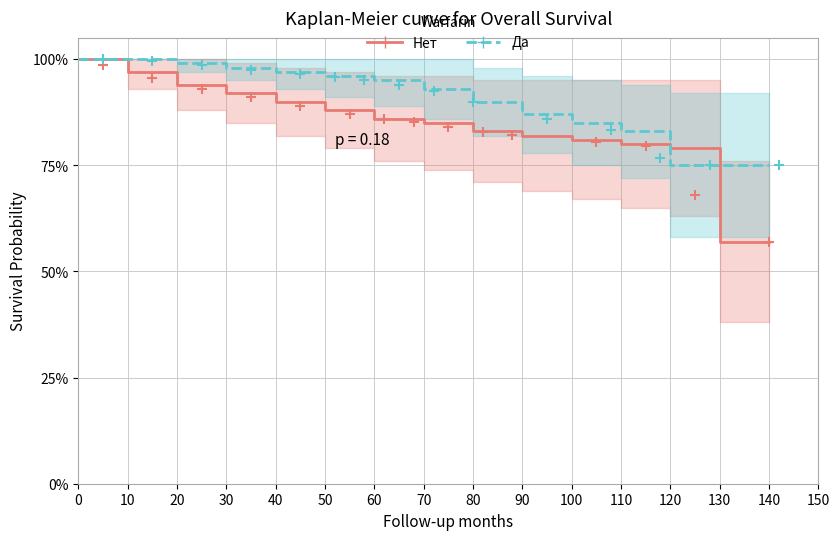

The value of Нет at 140 is 0.2. True or false?

False